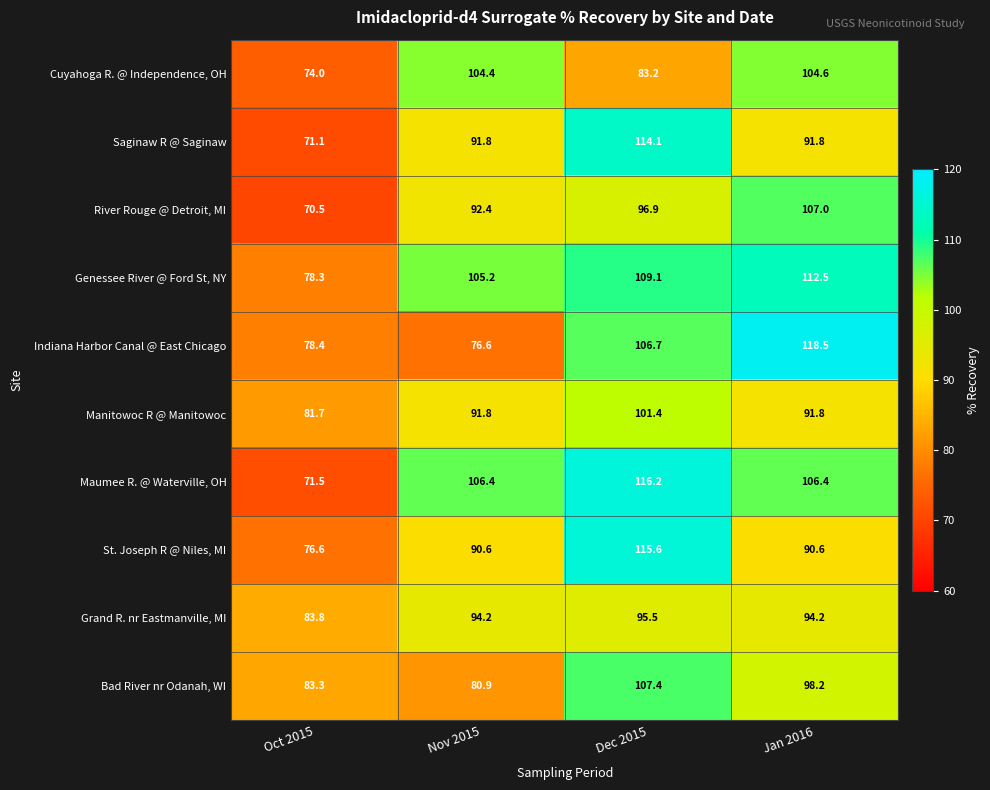

The Indiana Harbor Canal @ East Chicago series shows 78.4 at Oct 2015. True or false?

True